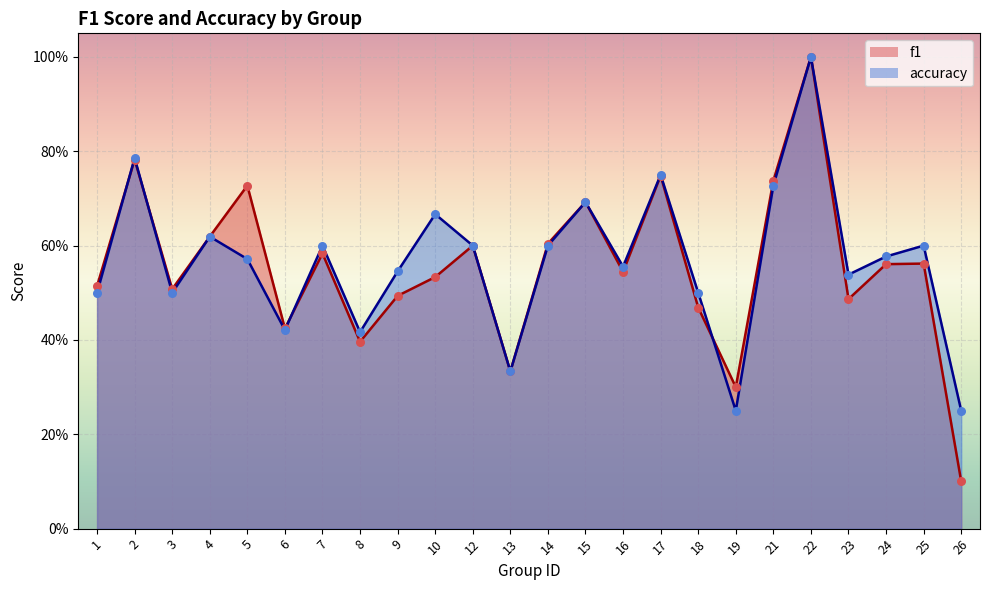

Which series has the largest total across all categories?

accuracy